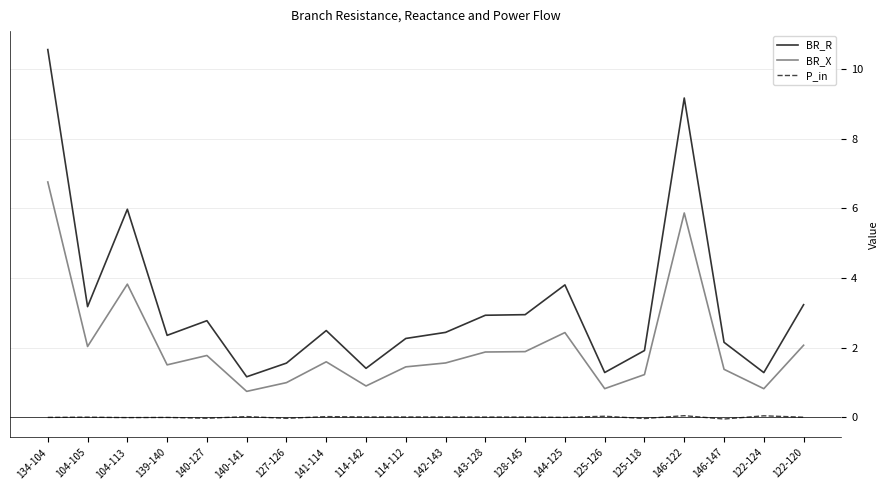

At which category is the sum across all series the highest?

134-104